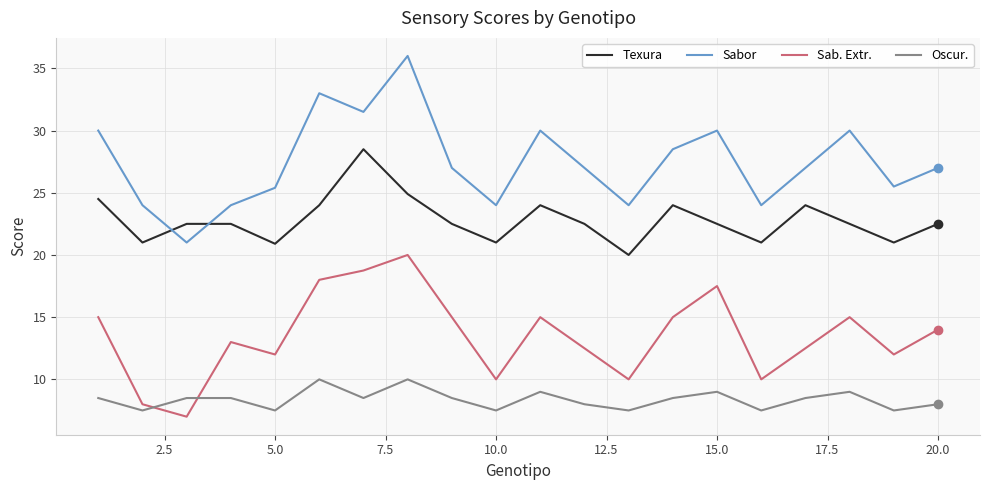

Which series has the largest total across all categories?

Sabor